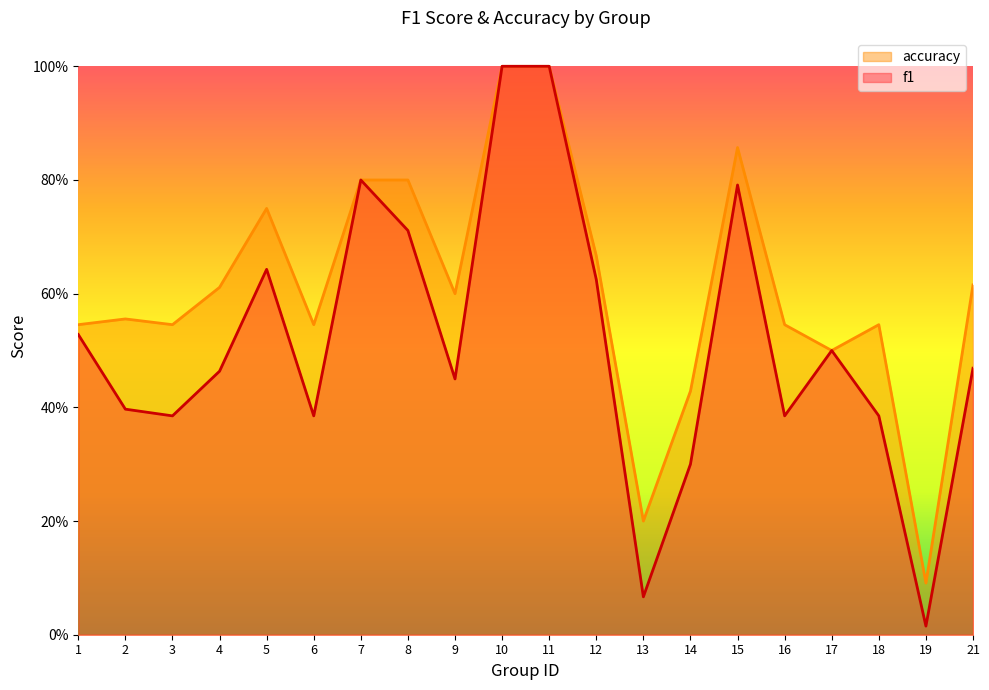

List the series in order of their overall mean, highest first.

accuracy, f1